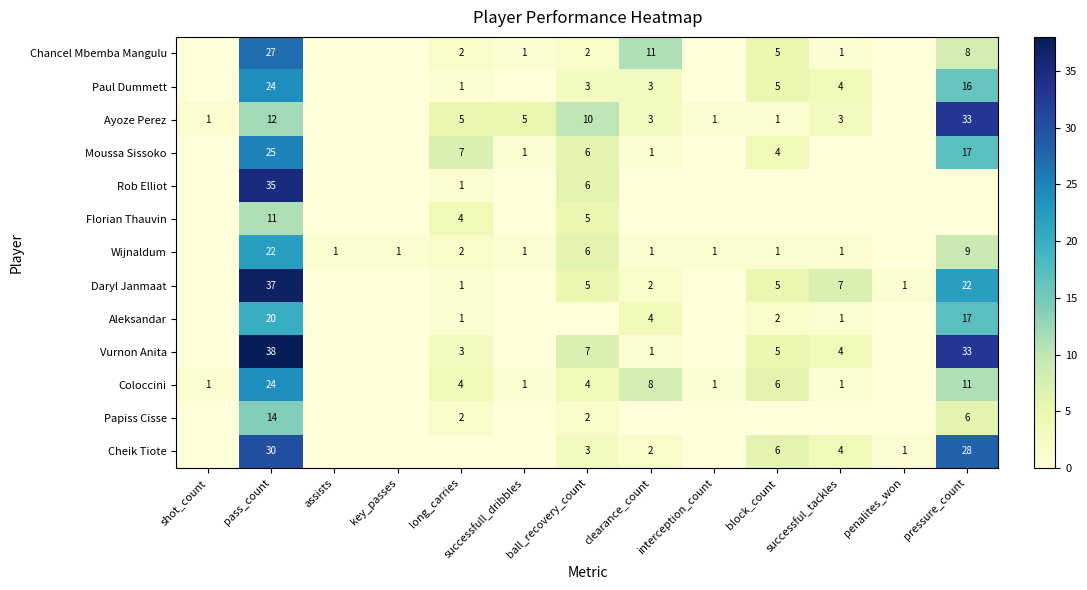

Is it true that Coloccini equals 0 at interception_count?

False